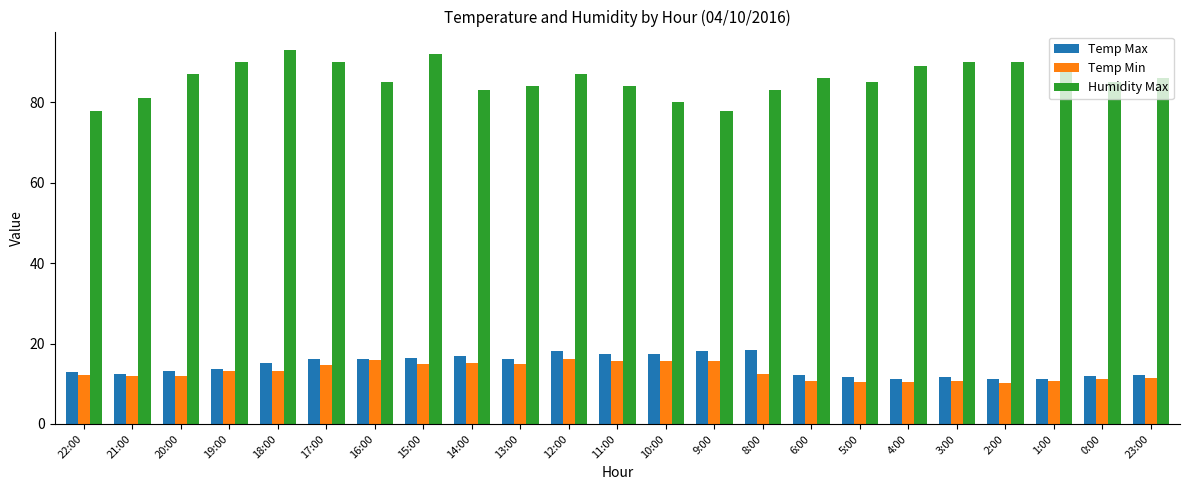

What is the label of the 11th bar from the left?

12:00